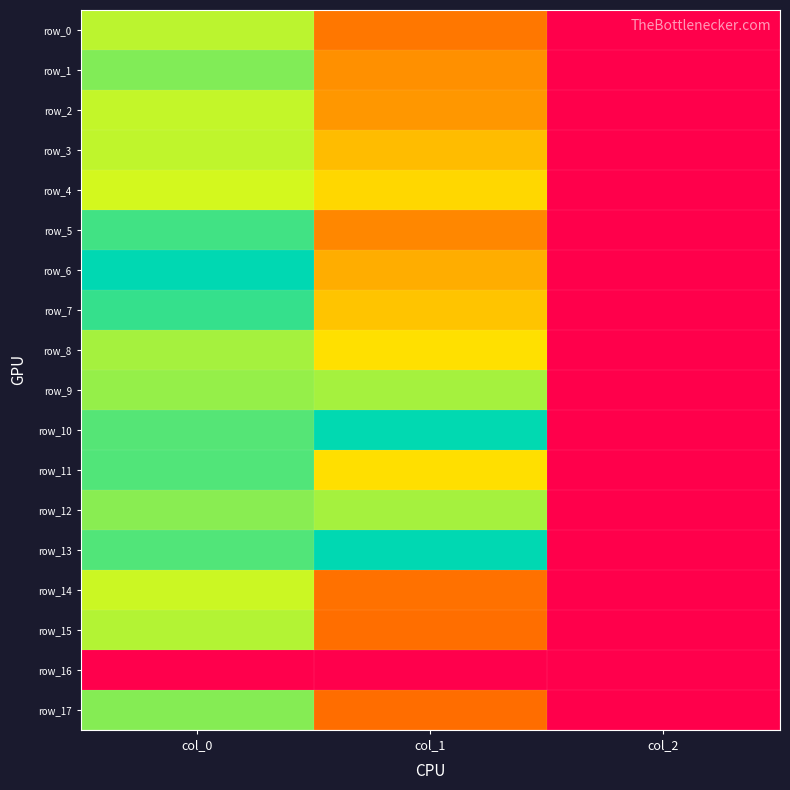

Which category has the lowest value in the row_4 series?

col_2